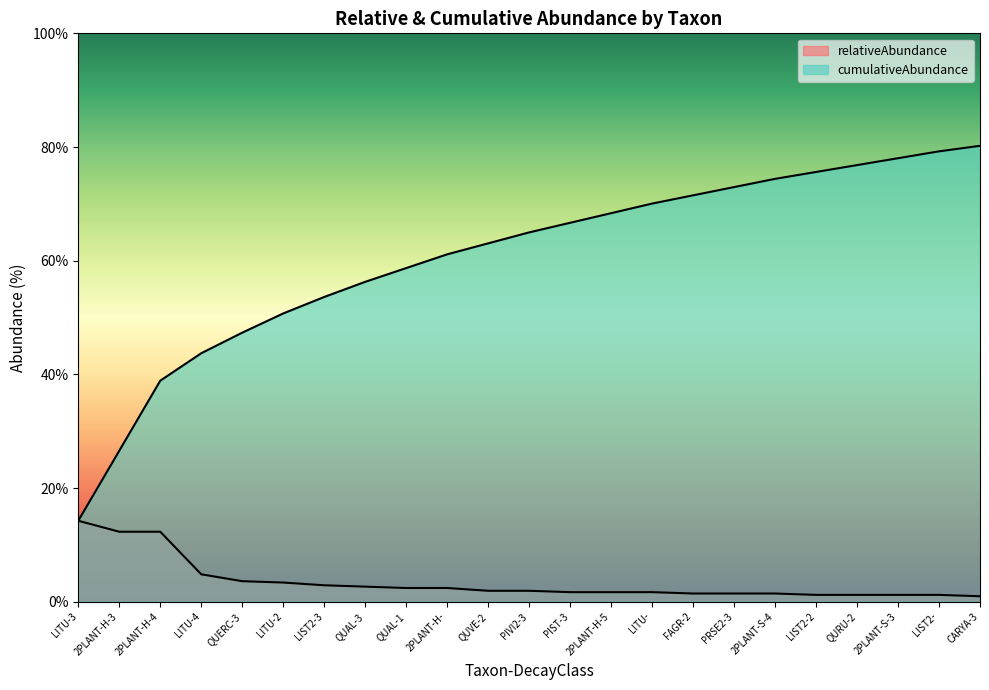

What is the minimum value for relativeAbundance?

1.0